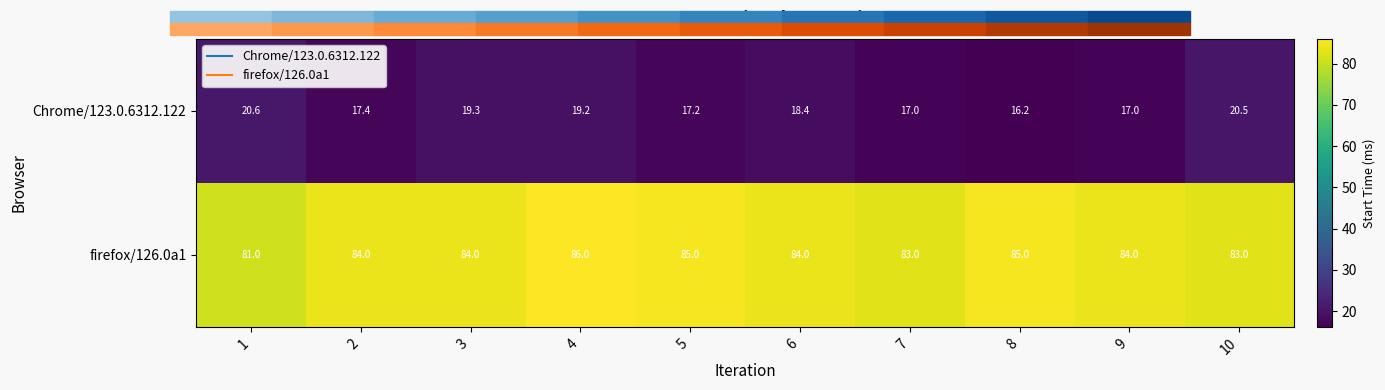

What is the difference between the maximum and second lowest values in the Chrome/123.0.6312.122 series?

3.6